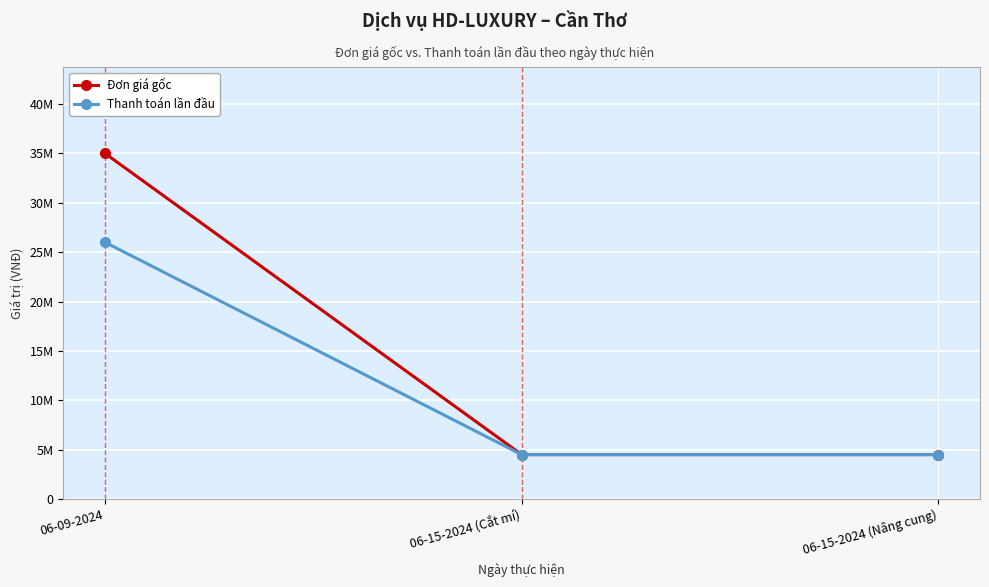

At 06-15-2024 (Cắt mí), list the series in order from largest to smallest.

Đơn giá gốc, Thanh toán lần đầu